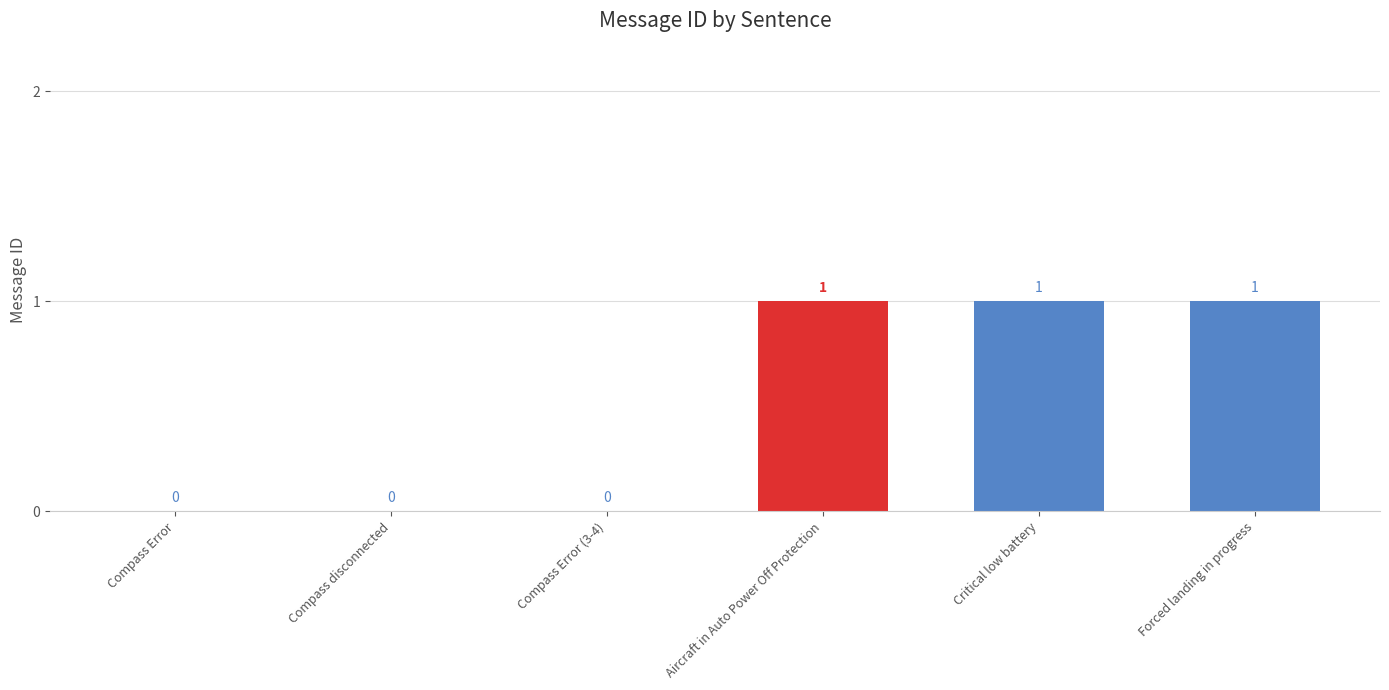

The chart shows a value of 0 at Compass disconnected. True or false?

True